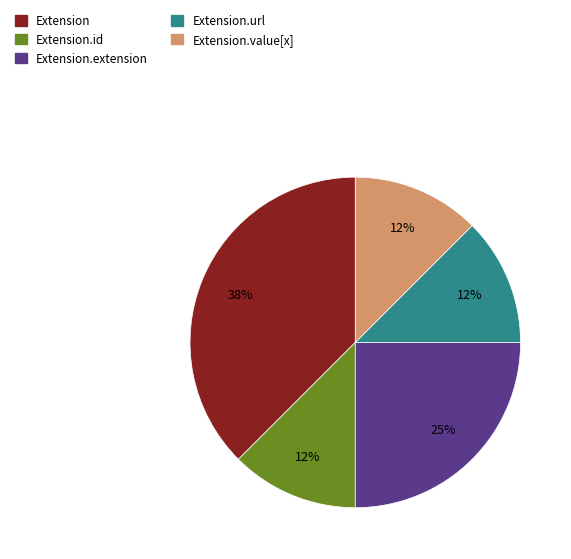

The Extension.value[x] slice represents 12% of the pie. True or false?

True